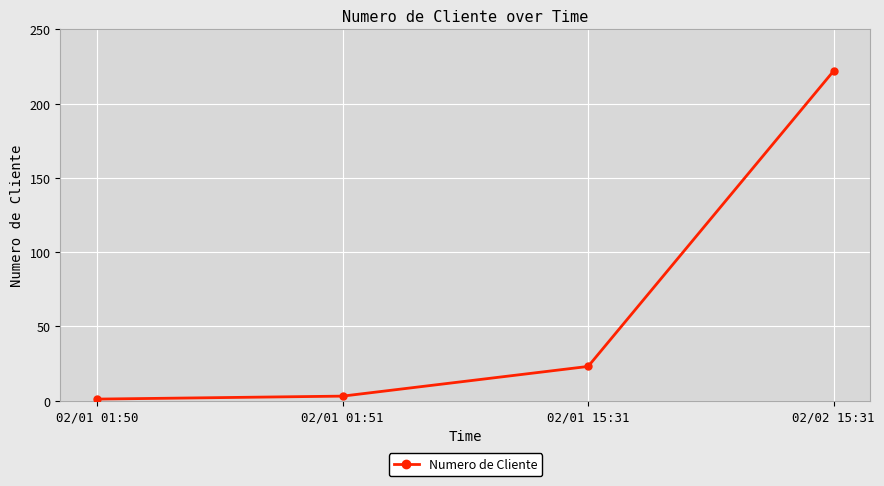

Reading right to left, what are all the values shown in this chart?

222	23	3	1